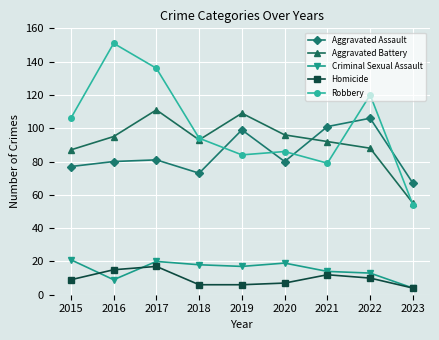

True or false: Aggravated Assault and Criminal Sexual Assault intersect in this chart.

False